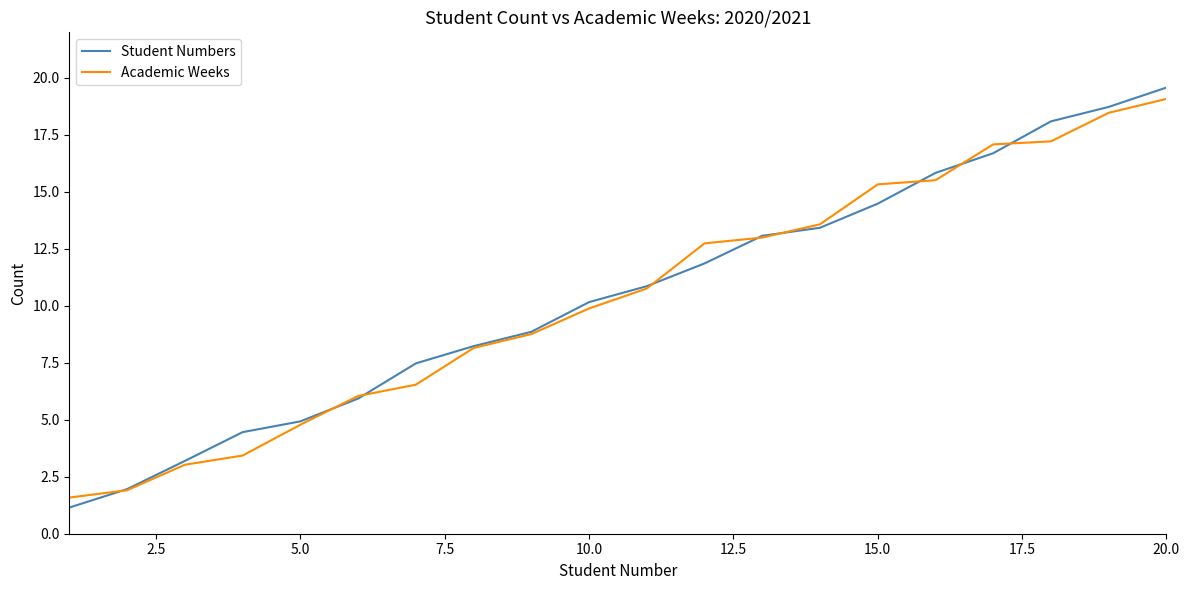

What is the maximum value for Student Numbers?

19.6